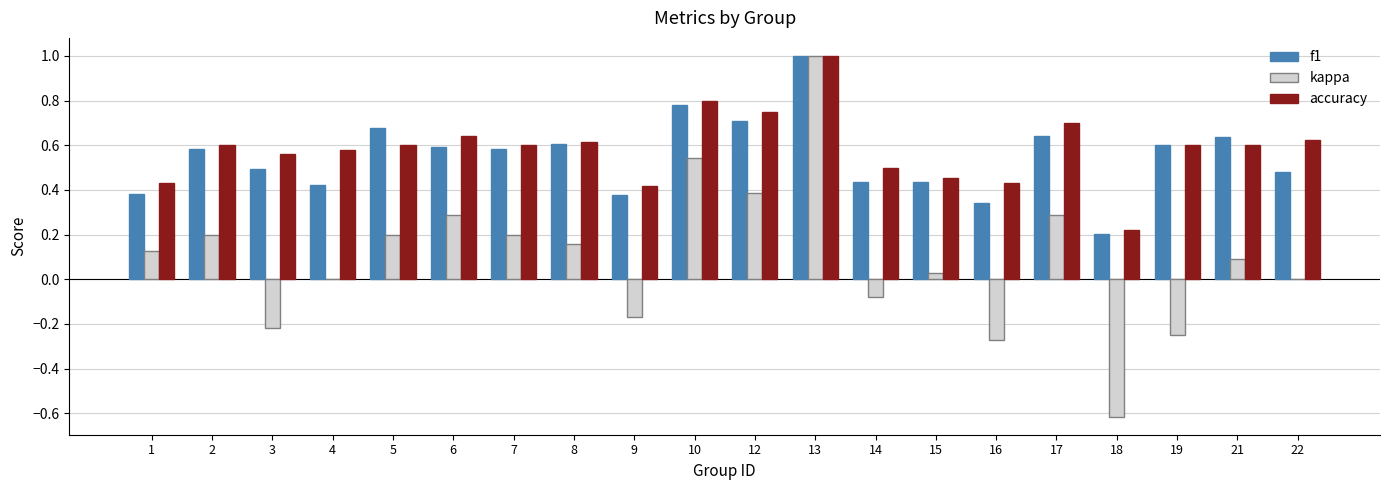

Which category has the highest value across all series?

13